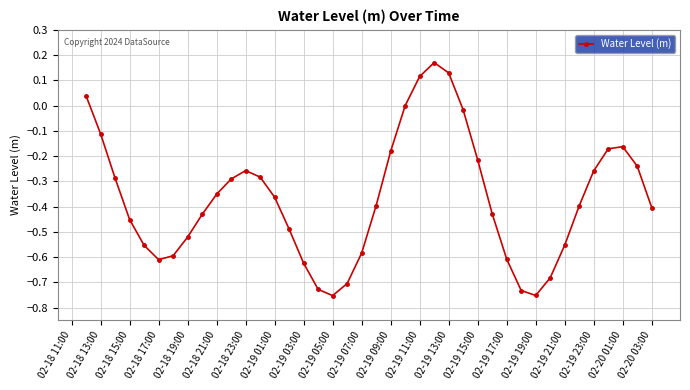

How many points are higher than both their immediate neighbors (excluding endpoints)?

3